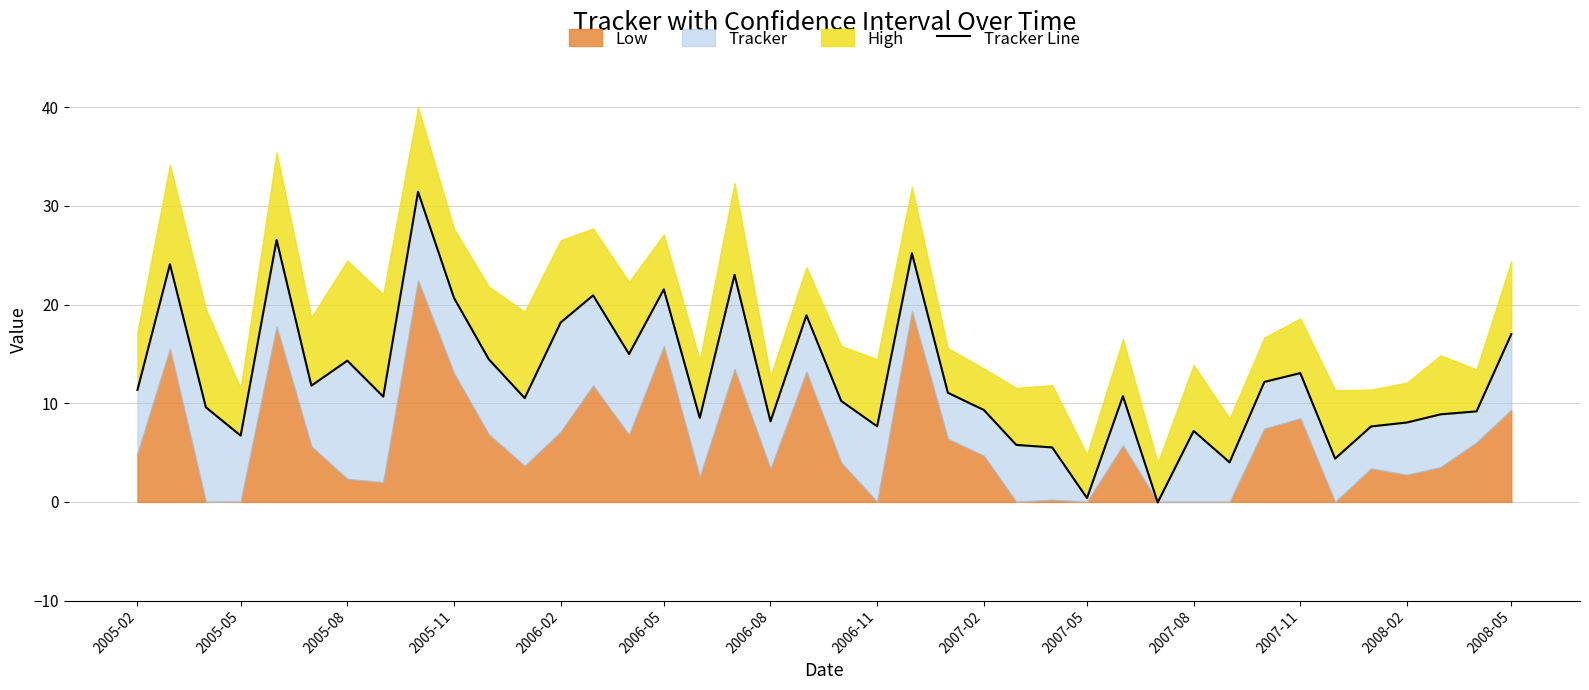

What is the difference between the maximum and minimum values?

31.5